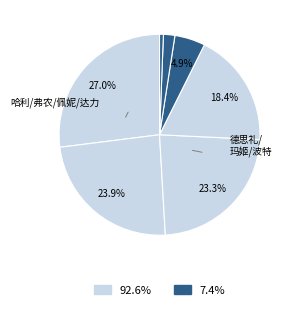

How many segments does this pie chart have?

7